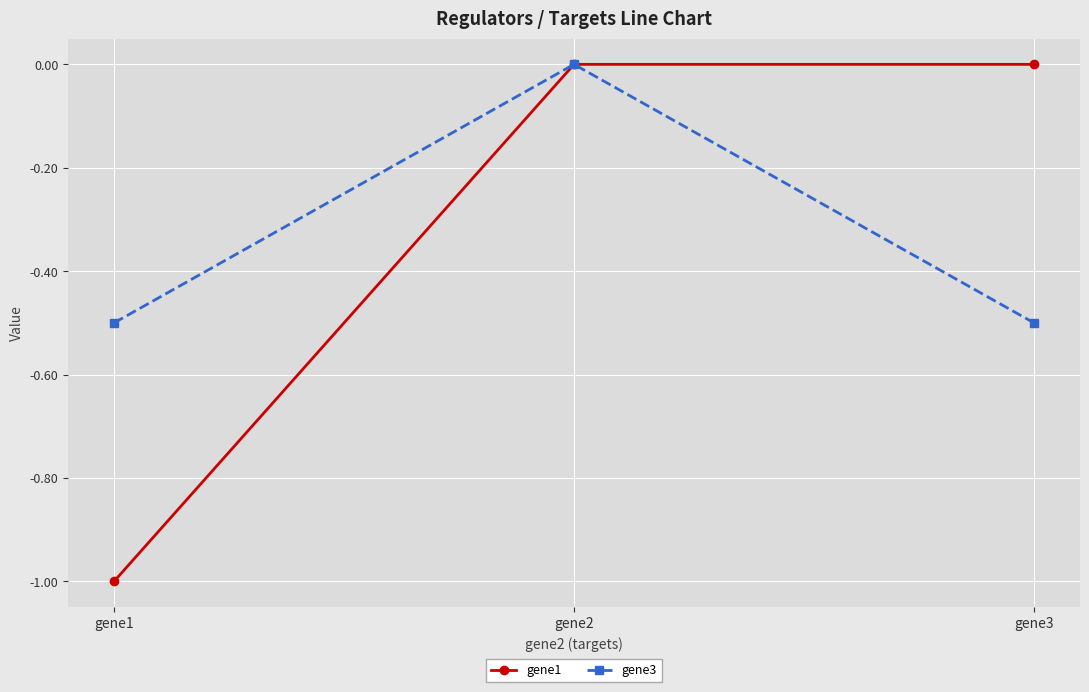

What is the sum of the gene1 values at gene2 and gene1?

-1.0